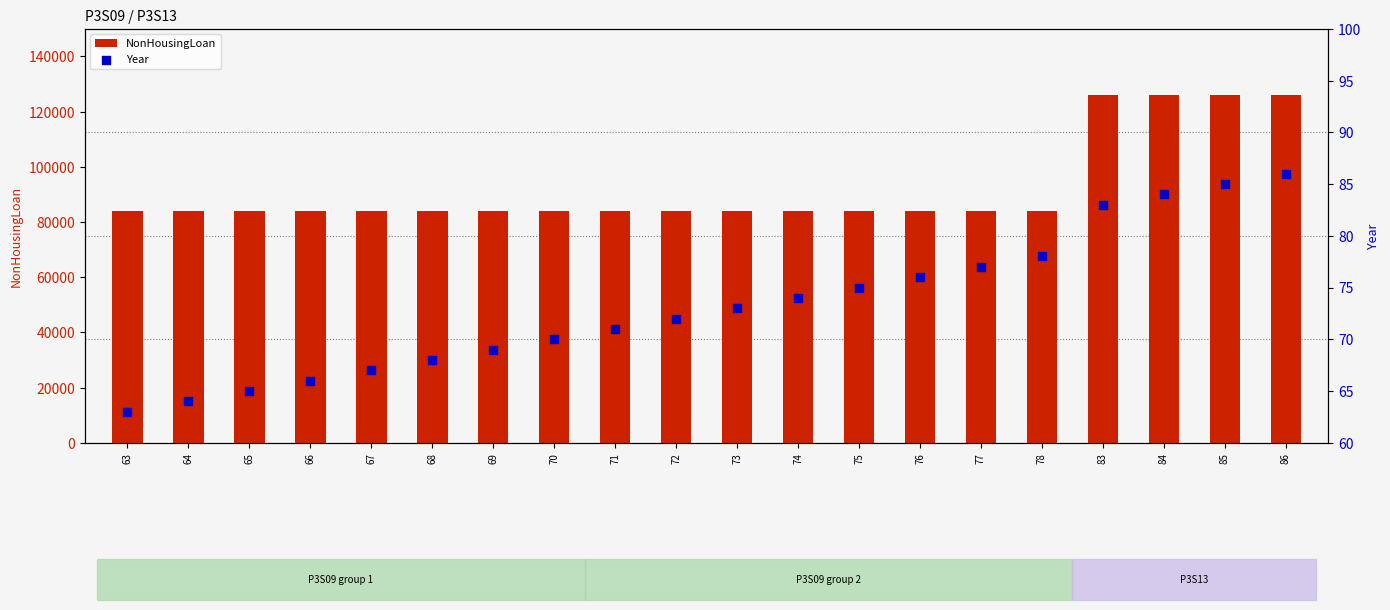

Is the value of Year at 71 greater than the value of NonHousingLoan at 84?

No